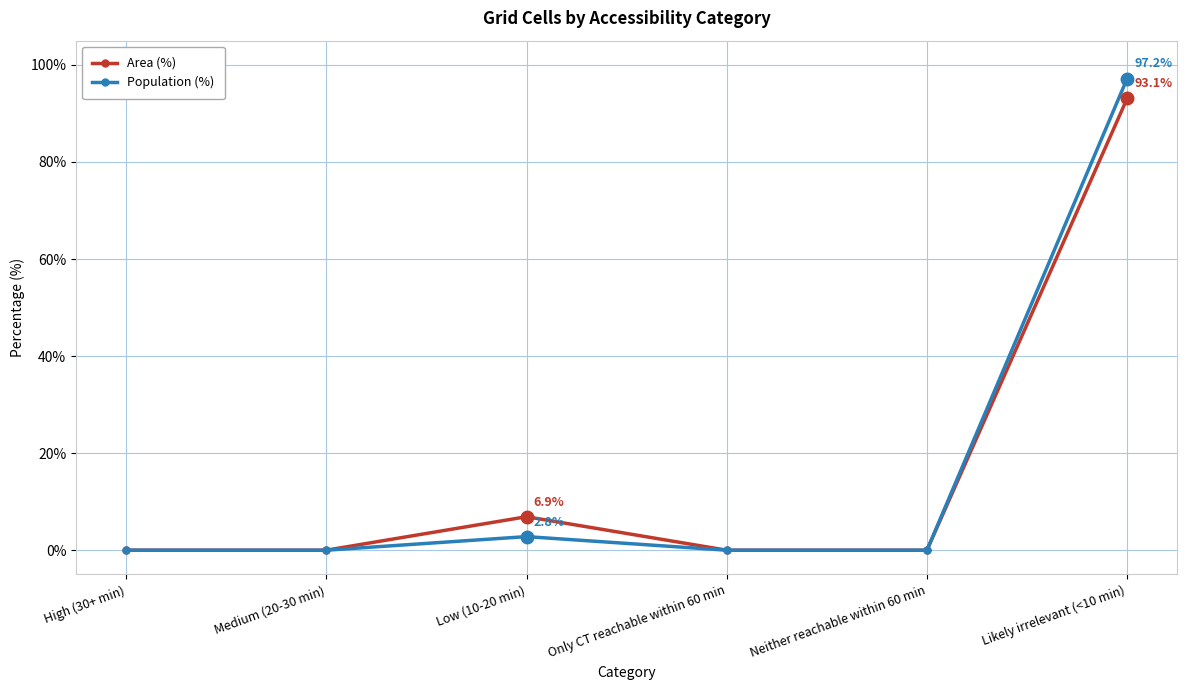

How many lines are shown in the chart?

2